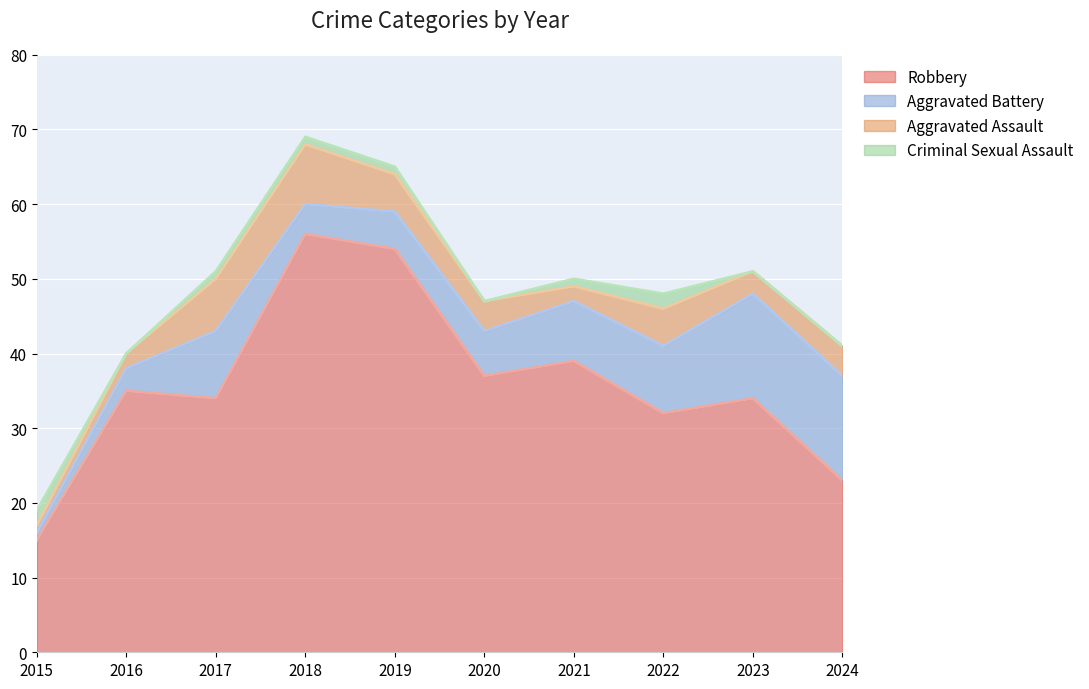

Reading left to right, list all the values displayed in this chart.

Robbery: 15	35	34	56	54	37	39	32	34	23
Aggravated Battery: 1	3	9	4	5	6	8	9	14	14
Aggravated Assault: 1	2	7	8	5	4	2	5	3	4
Criminal Sexual Assault: 2	0	1	1	1	0	1	2	0	0